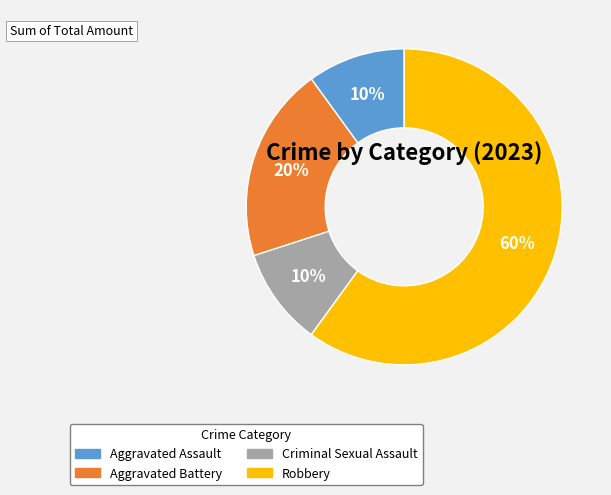

Do Criminal Sexual Assault and Aggravated Battery together represent more than half of the pie?

No